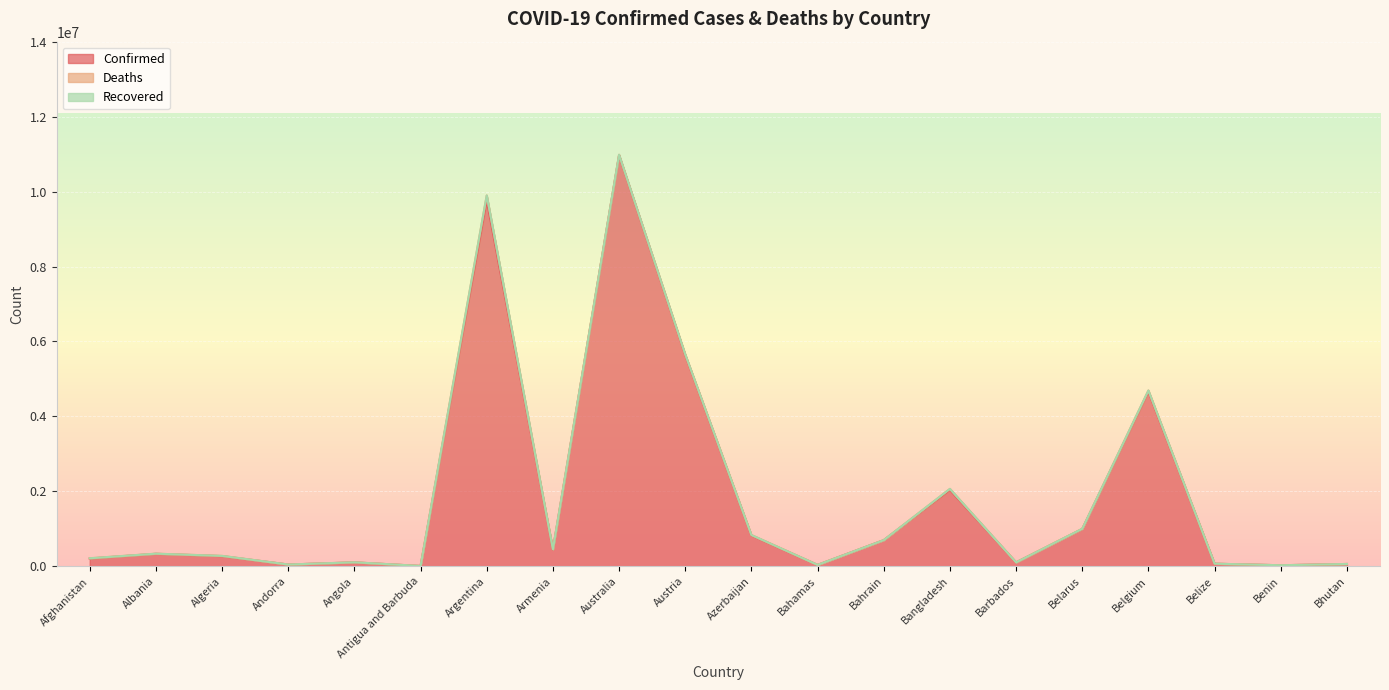

At which label is Confirmed closest to 5487656?

Austria